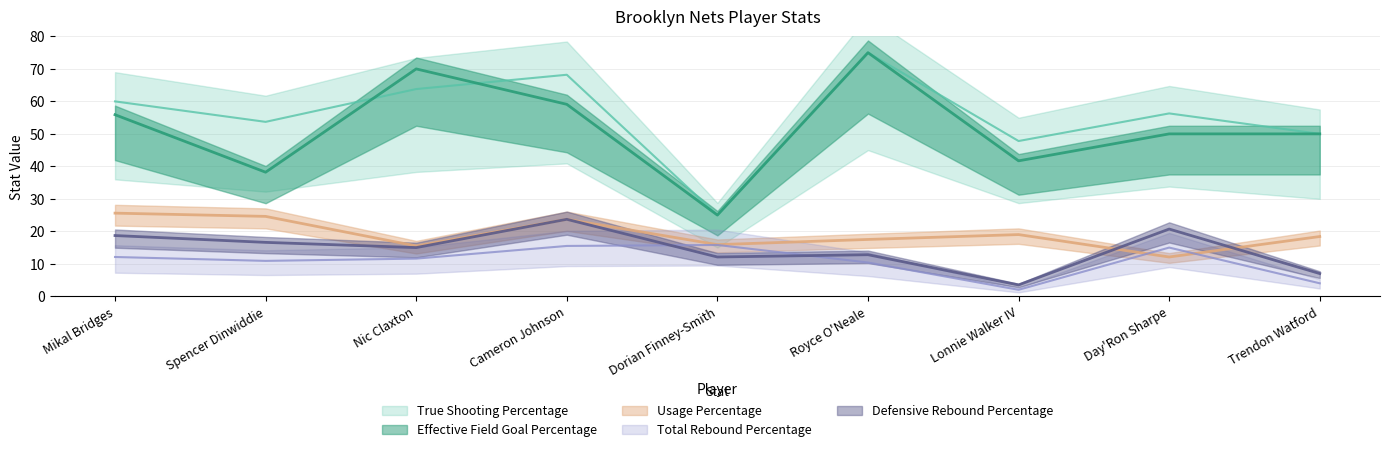

Which category has the highest value in the True Shooting Percentage series?

Royce O'Neale